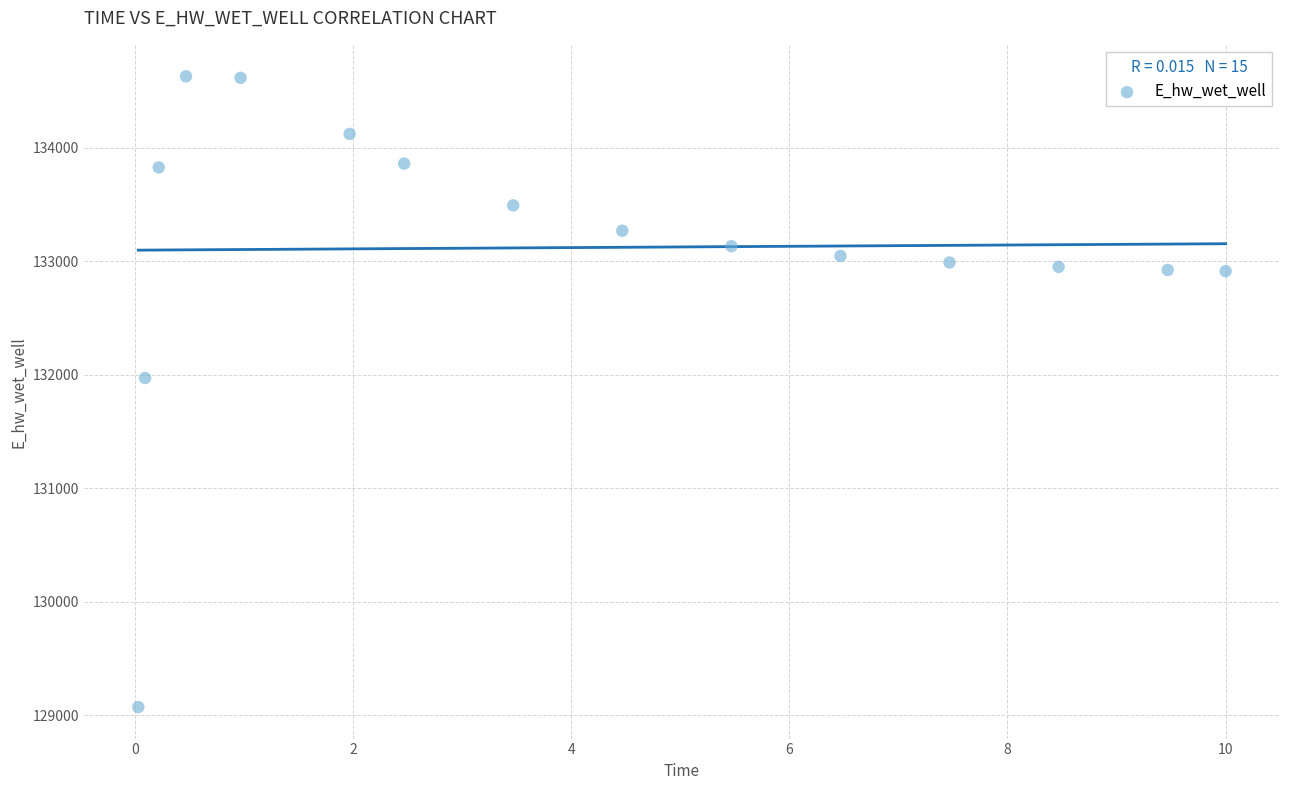

What is the range of X values (max minus min)?

10.0